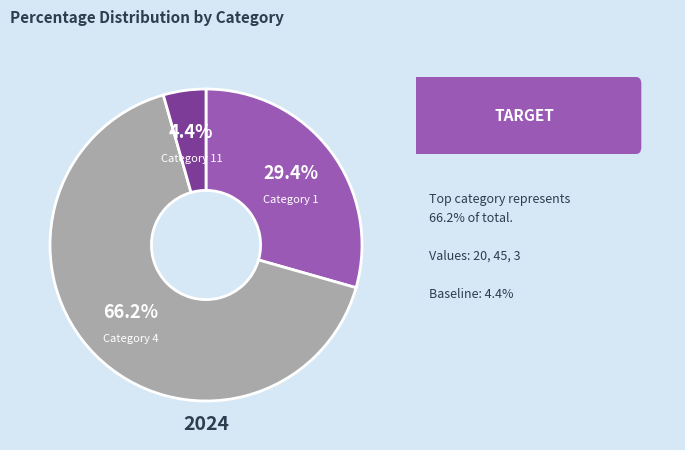

Does any single category account for the majority?

Yes